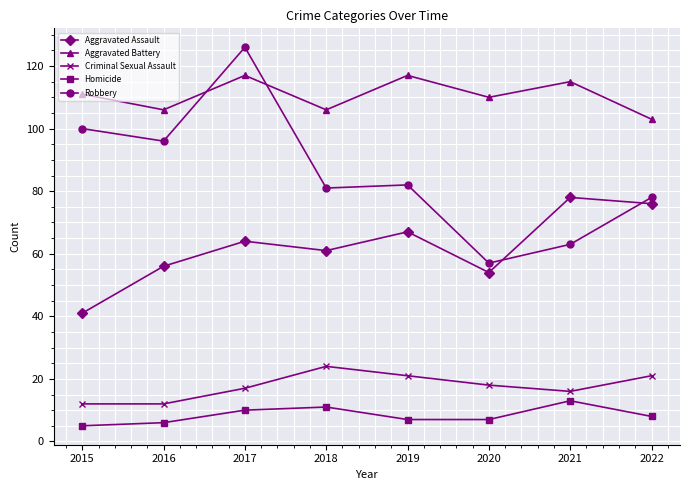

Read the Aggravated Battery value at 2017, to the nearest 10.

120